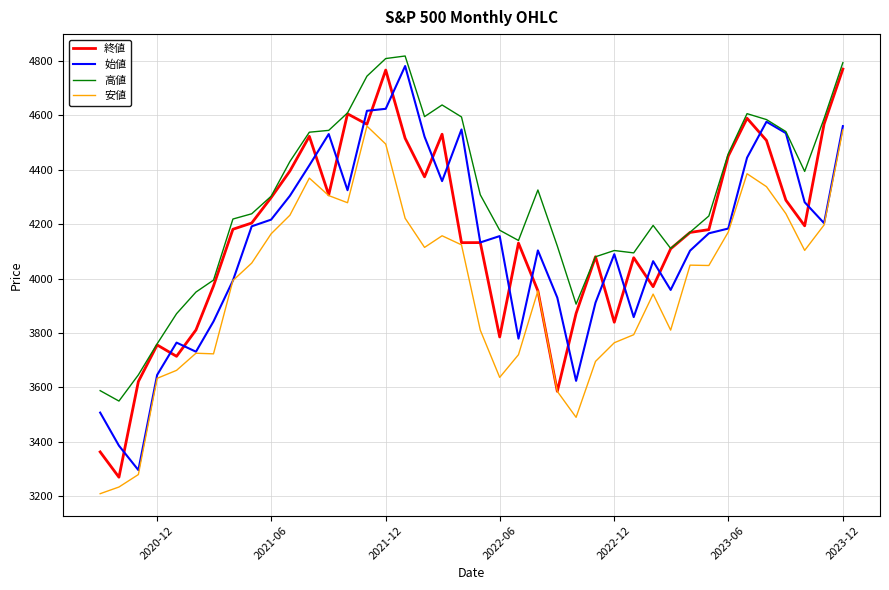

What is the highest value of the 安値 series?

4560.3